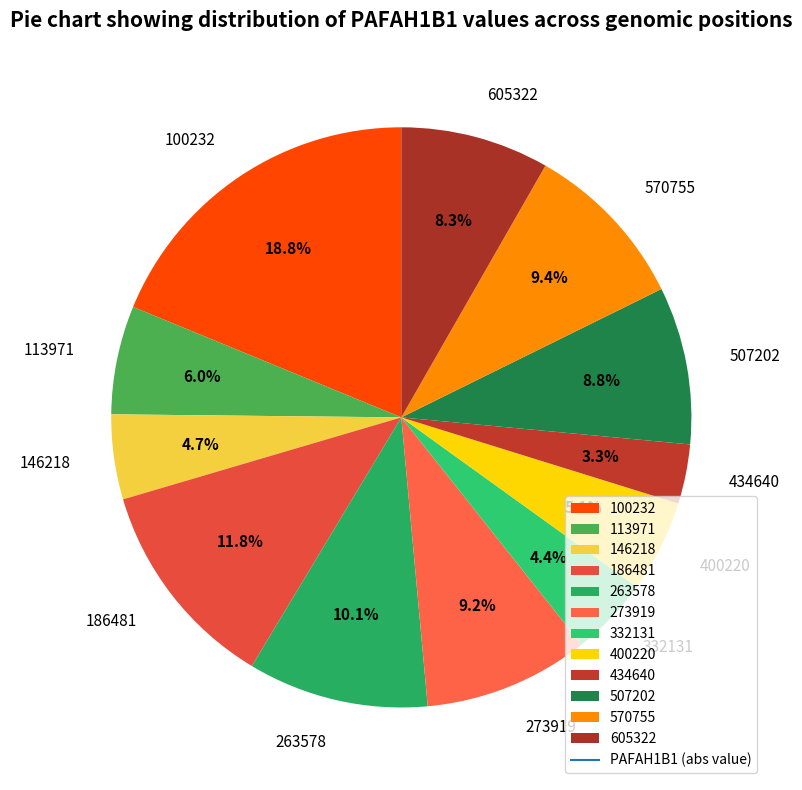

To the nearest percent, what is the difference between the 605322 and 186481 slice percentages?

4%